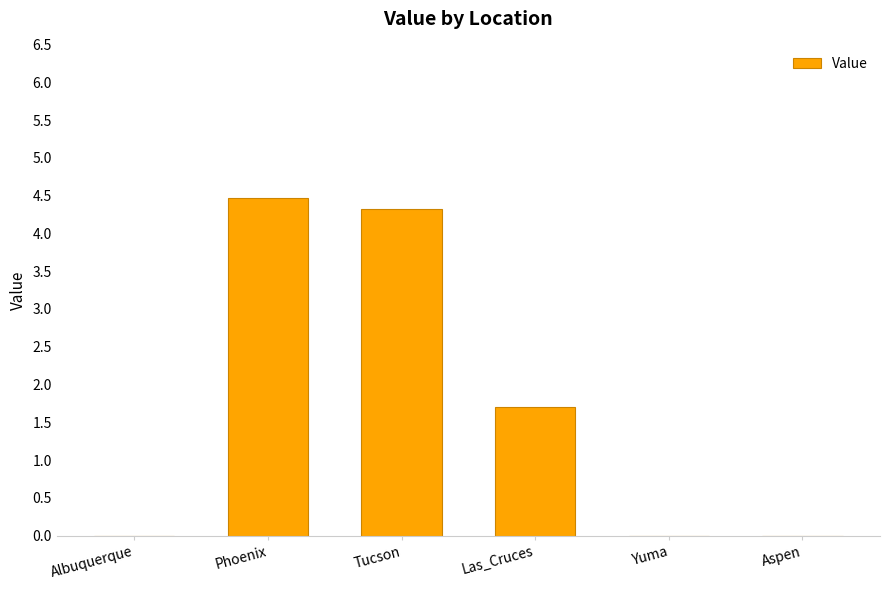

Are the bars horizontal?

No